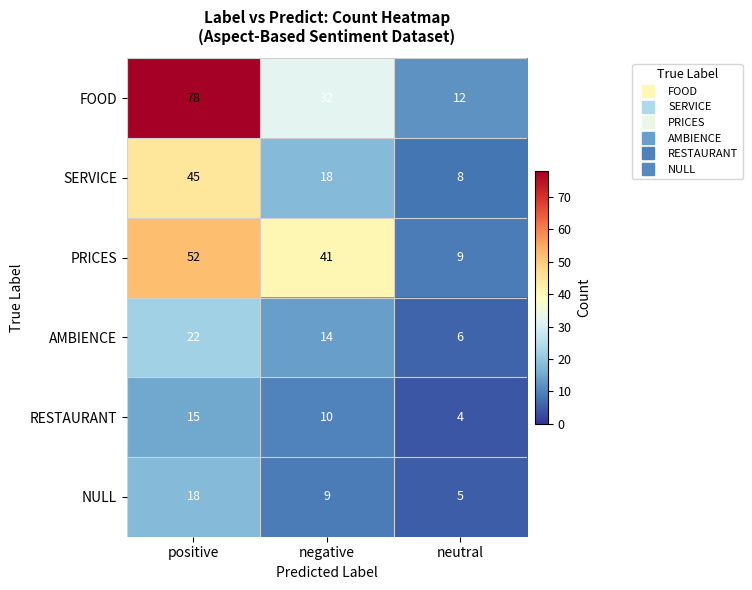

At how many categories does at least one series exceed 17?

2